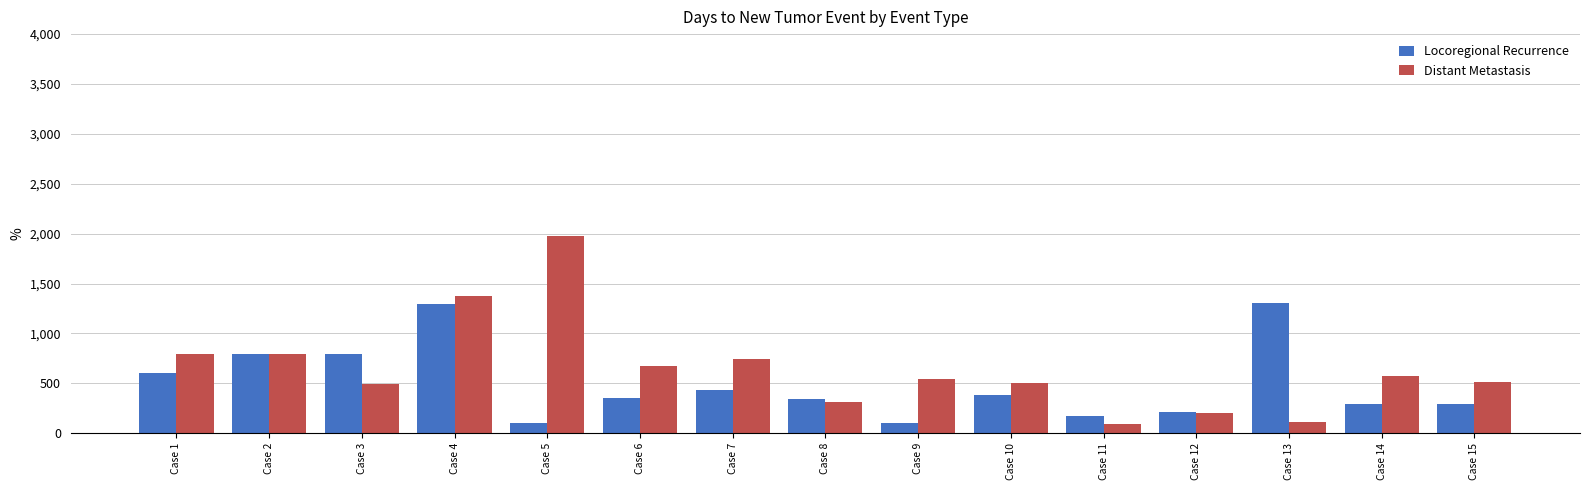

At how many categories does at least one series exceed 149?

15